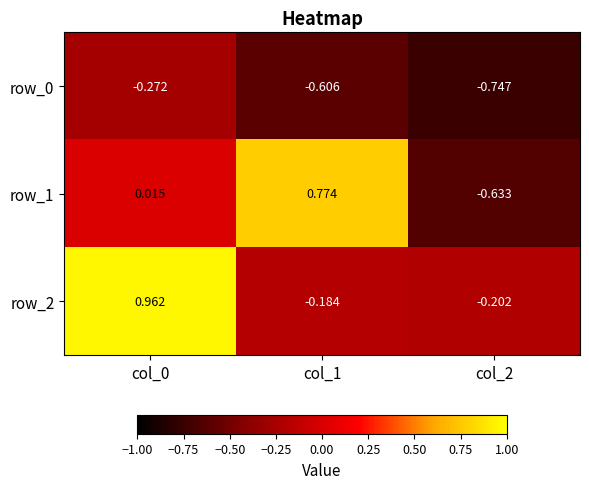

Is the value of row_0 at col_2 greater than the value of row_2 at col_2?

No